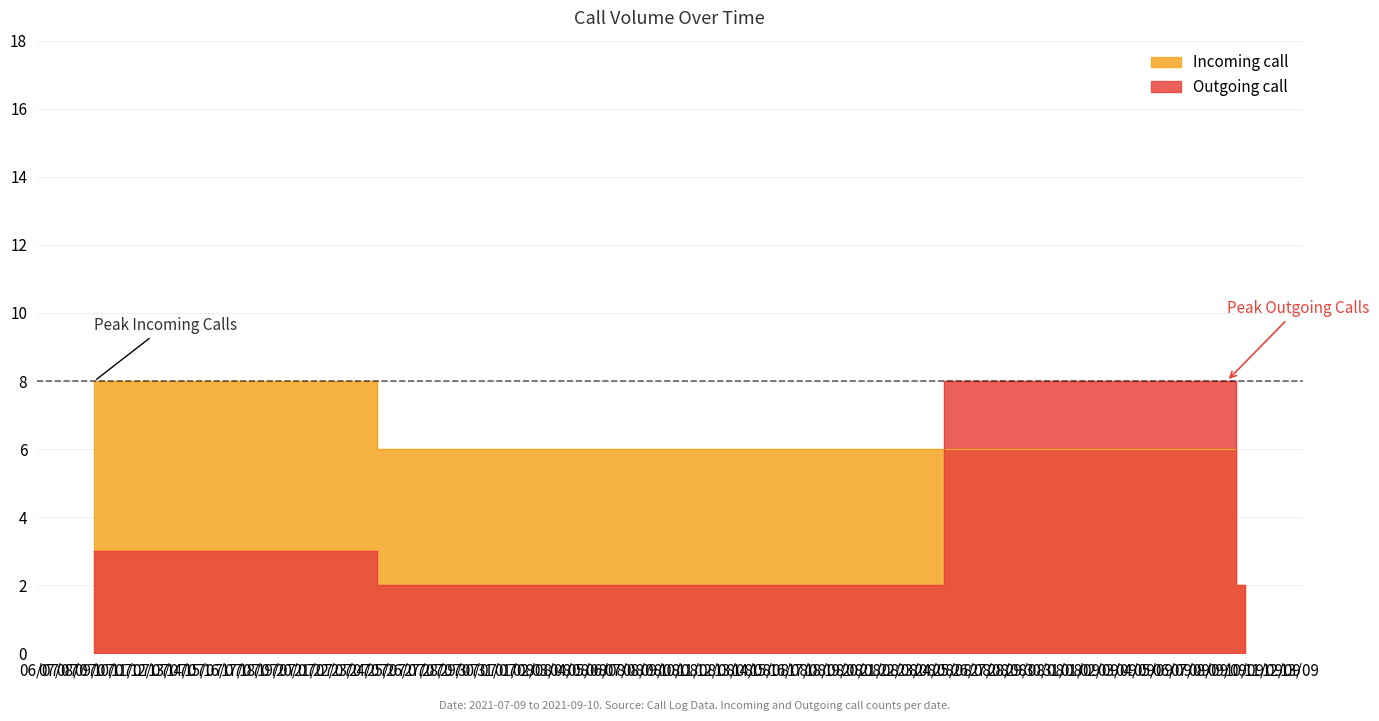

At 09/07, list the series in order from smallest to largest.

Outgoing call, Incoming call